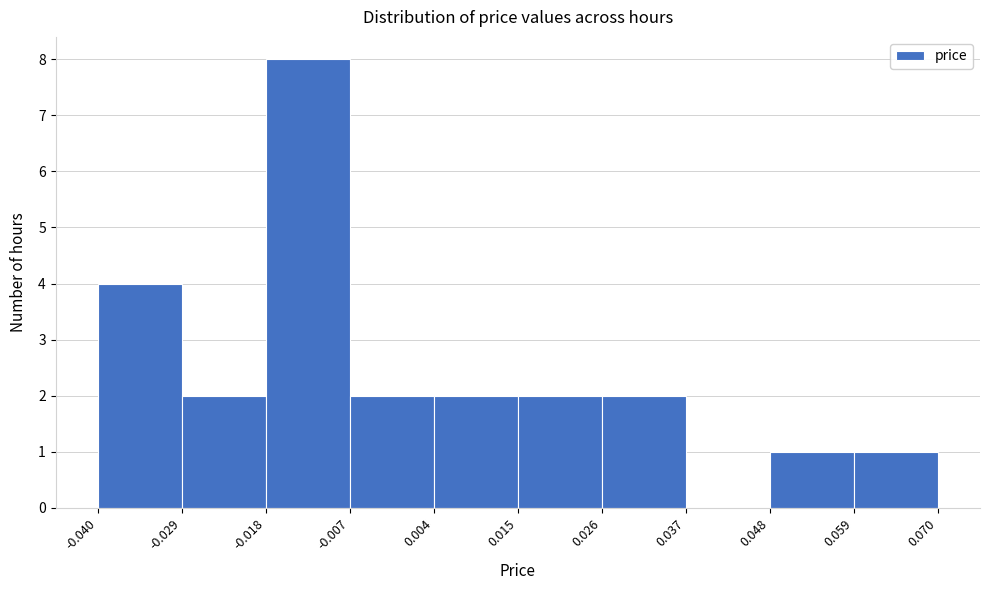

What is the height of the bar covering 0.026 to 0.037 on the x-axis? The values are not printed on the chart, so give them approximately, as read against the axis.

2